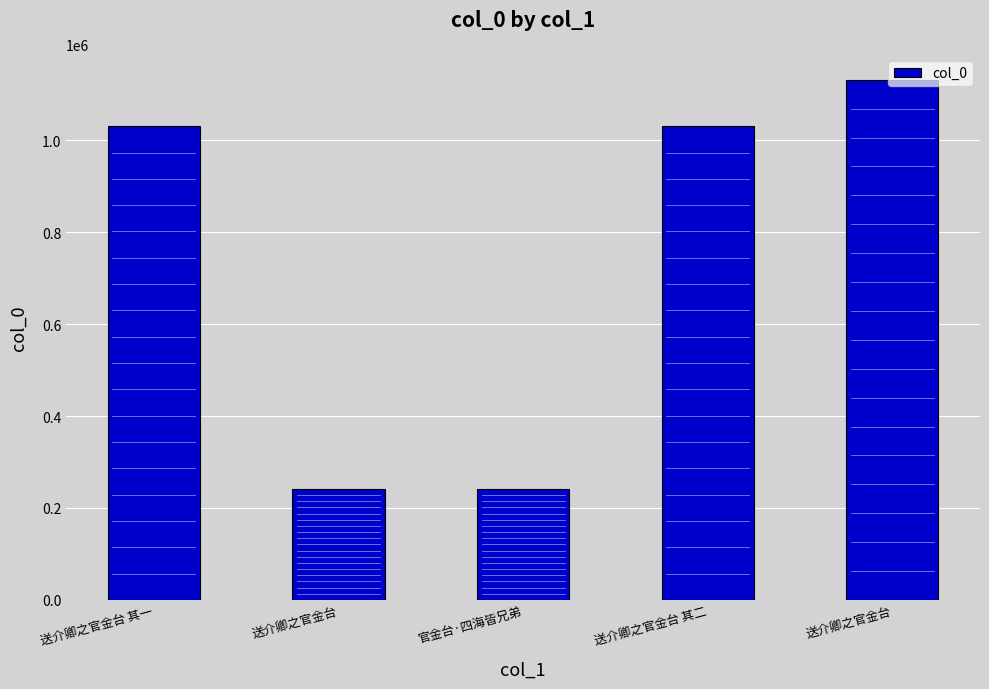

How many values are below 1030805?

2